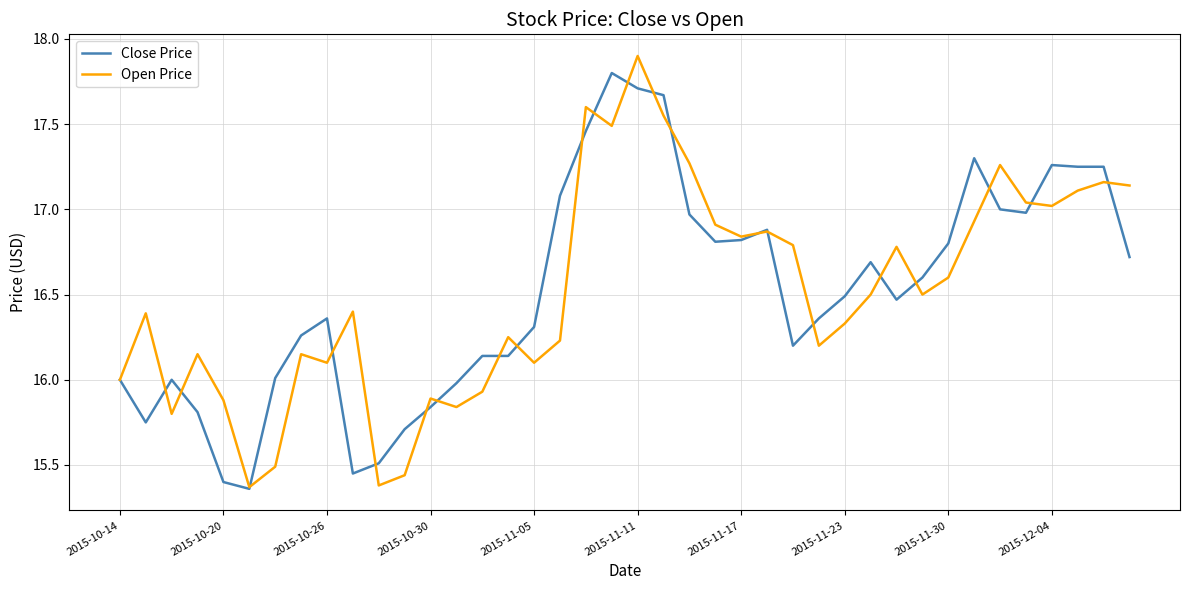

What is the highest value of the Close Price series?

17.8